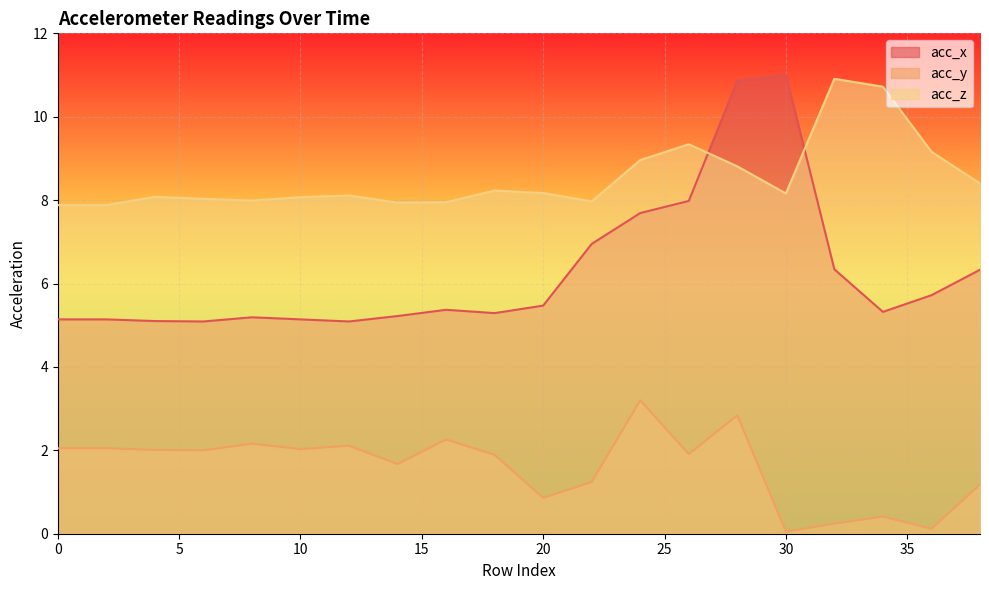

Reading left to right, transcribe all the data shown in this chart.

acc_x: 0=5.1	2=5.1	4=5.1	6=5.1	8=5.2	10=5.1	12=5.1	14=5.2	16=5.4	18=5.3	20=5.5	22=7.0	24=7.7	26=8.0	28=10.9	30=11.0	32=6.3	34=5.3	36=5.7	38=6.3
acc_y: 0=2.0	2=2.0	4=2.0	6=2.0	8=2.2	10=2.0	12=2.1	14=1.7	16=2.3	18=1.9	20=0.9	22=1.2	24=3.2	26=1.9	28=2.8	30=0.1	32=0.2	34=0.4	36=0.1	38=1.2
acc_z: 0=7.9	2=7.9	4=8.1	6=8.0	8=8.0	10=8.1	12=8.1	14=7.9	16=8.0	18=8.2	20=8.2	22=8.0	24=9.0	26=9.3	28=8.8	30=8.2	32=10.9	34=10.7	36=9.2	38=8.4